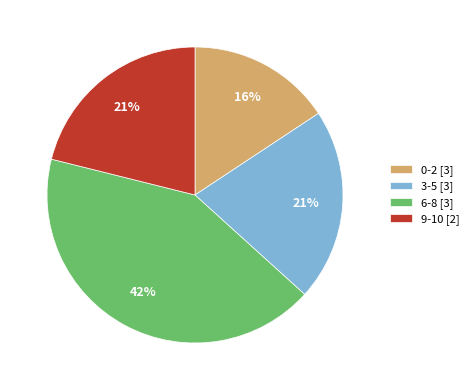

Which has a higher value, 9-10 [2] or 0-2 [3]?

9-10 [2]